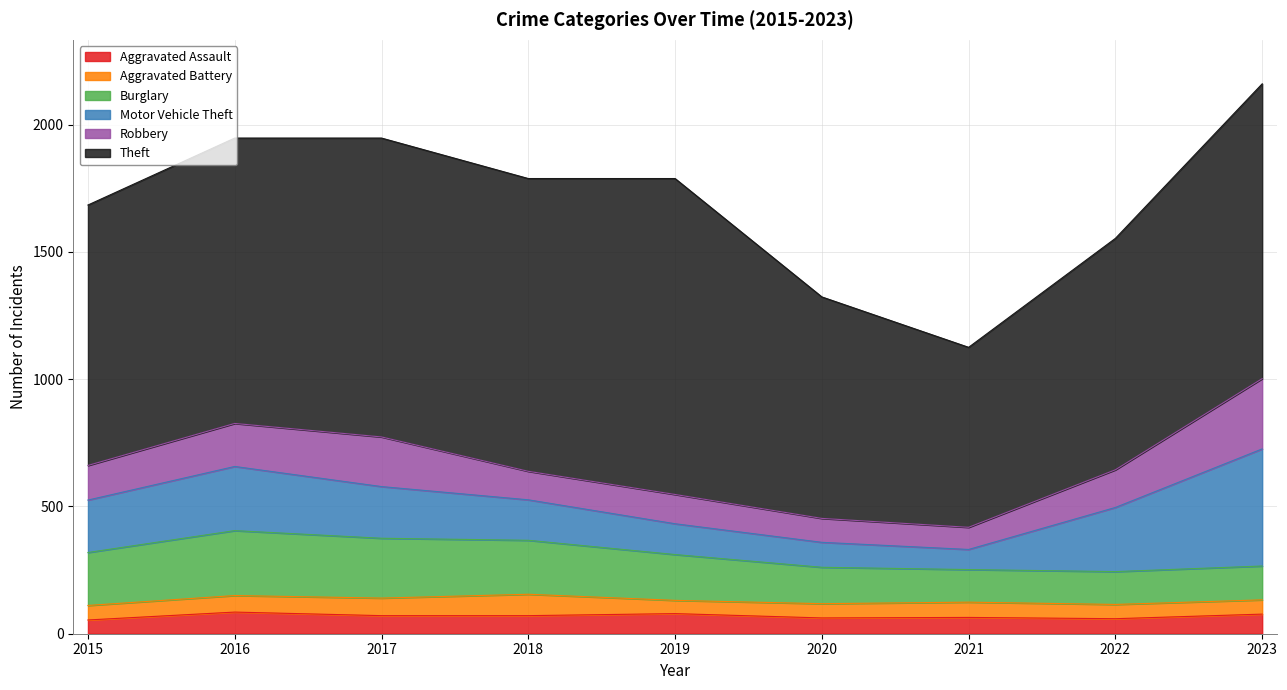

How many lines are shown in the chart?

6